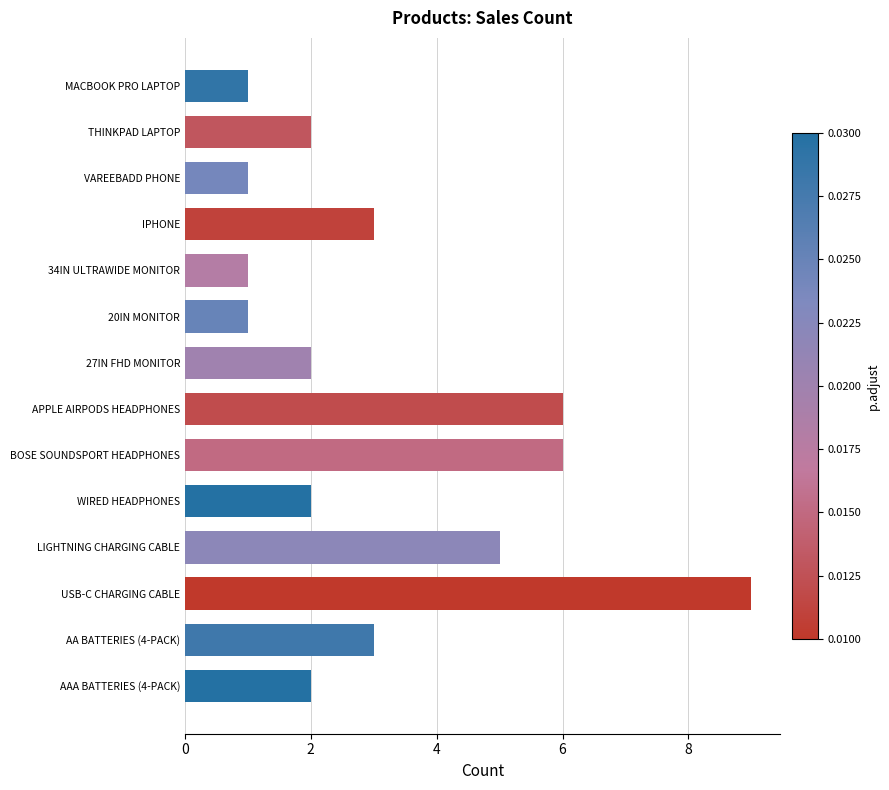

Count the values in the range 1 to 5.

11